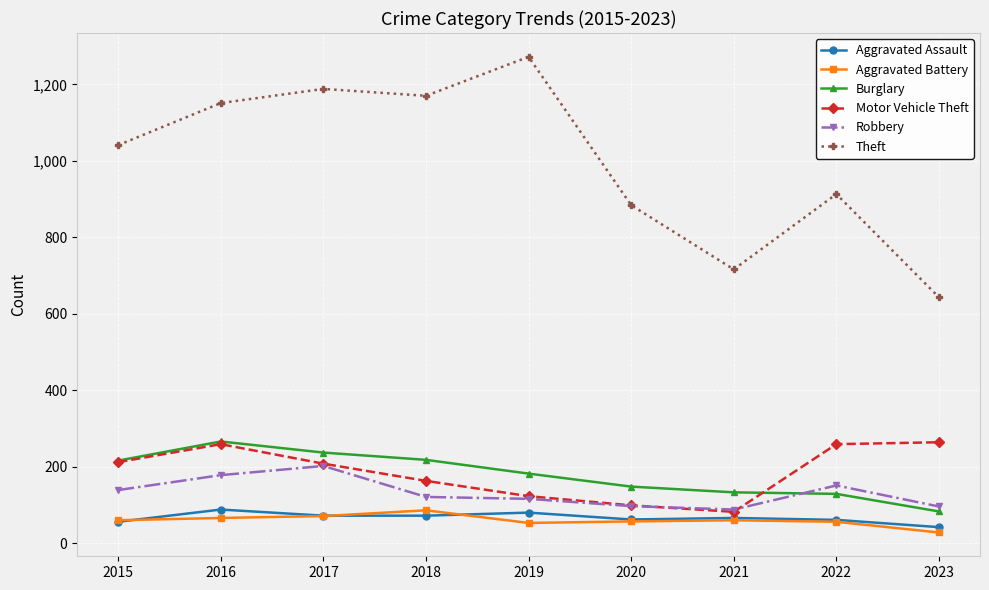

Which category has the highest value in the Theft series?

2019